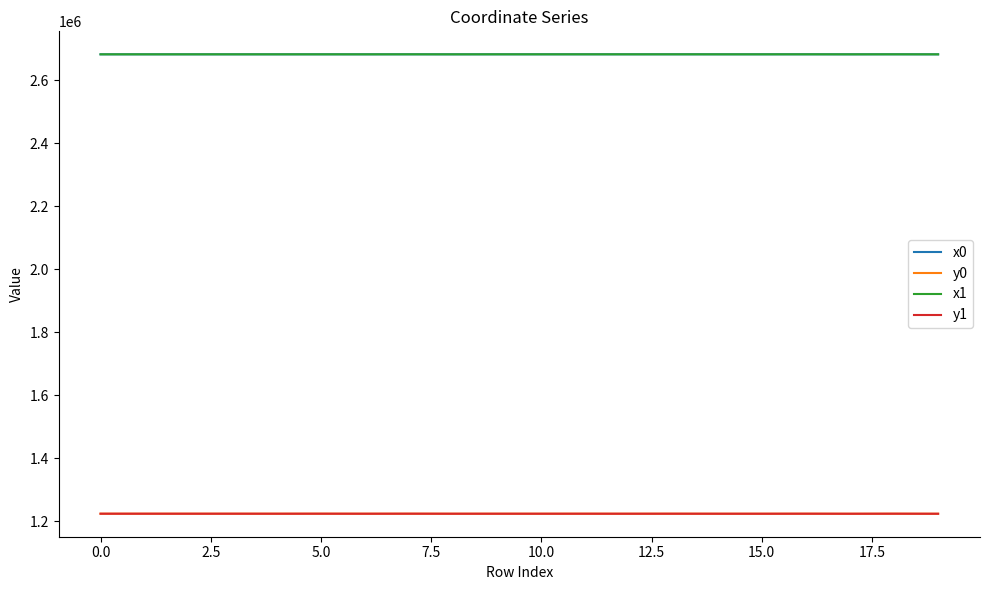

What is the highest value of the x1 series?

2682361.9